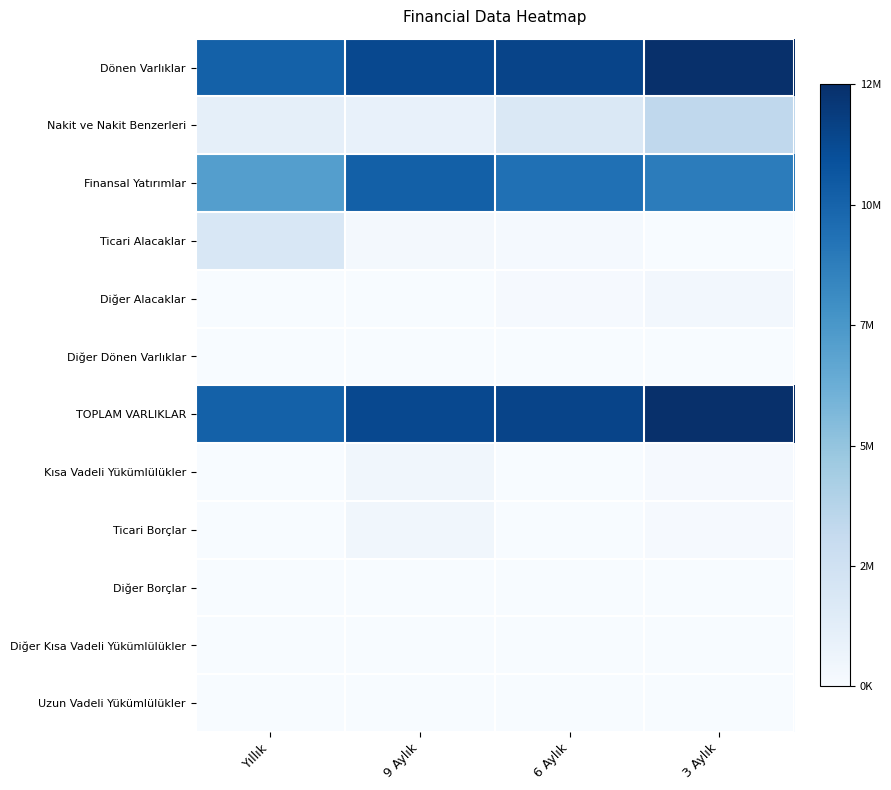

Reading left to right, what are all the values shown in this chart?

Dönen Varlıklar: Yıllık=0.8	9 Aylık=0.9	6 Aylık=0.9	3 Aylık=1.0
Nakit ve Nakit Benzerleri: Yıllık=0.1	9 Aylık=0.1	6 Aylık=0.1	3 Aylık=0.3
Finansal Yatırımlar: Yıllık=0.6	9 Aylık=0.8	6 Aylık=0.8	3 Aylık=0.7
Ticari Alacaklar: Yıllık=0.2	9 Aylık=0.0	6 Aylık=0.0	3 Aylık=0.0
Diğer Alacaklar: Yıllık=0.0	9 Aylık=0.0	6 Aylık=0.0	3 Aylık=0.0
Diğer Dönen Varlıklar: Yıllık=0.0	9 Aylık=0.0	6 Aylık=0.0	3 Aylık=0.0
TOPLAM VARLIKLAR: Yıllık=0.8	9 Aylık=0.9	6 Aylık=0.9	3 Aylık=1.0
Kısa Vadeli Yükümlülükler: Yıllık=0.0	9 Aylık=0.0	6 Aylık=0.0	3 Aylık=0.0
Ticari Borçlar: Yıllık=0.0	9 Aylık=0.0	6 Aylık=0.0	3 Aylık=0.0
Diğer Borçlar: Yıllık=0.0	9 Aylık=0.0	6 Aylık=0.0	3 Aylık=0.0
Diğer Kısa Vadeli Yükümlülükler: Yıllık=0.0	9 Aylık=0.0	6 Aylık=0.0	3 Aylık=0.0
Uzun Vadeli Yükümlülükler: Yıllık=0.0	9 Aylık=0.0	6 Aylık=0.0	3 Aylık=0.0